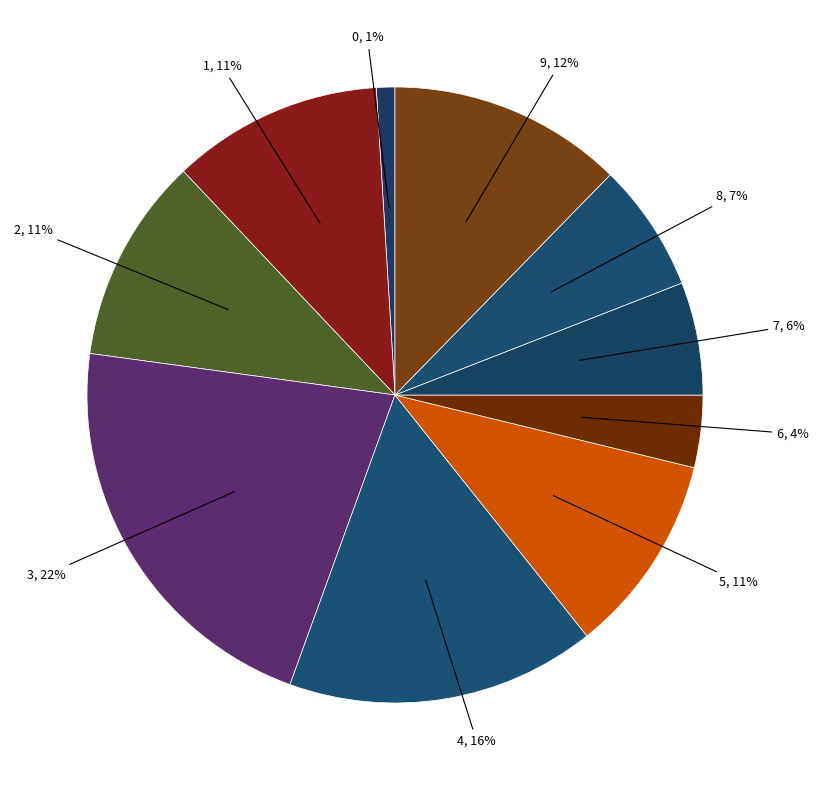

Which category has the biggest portion of the pie?

3